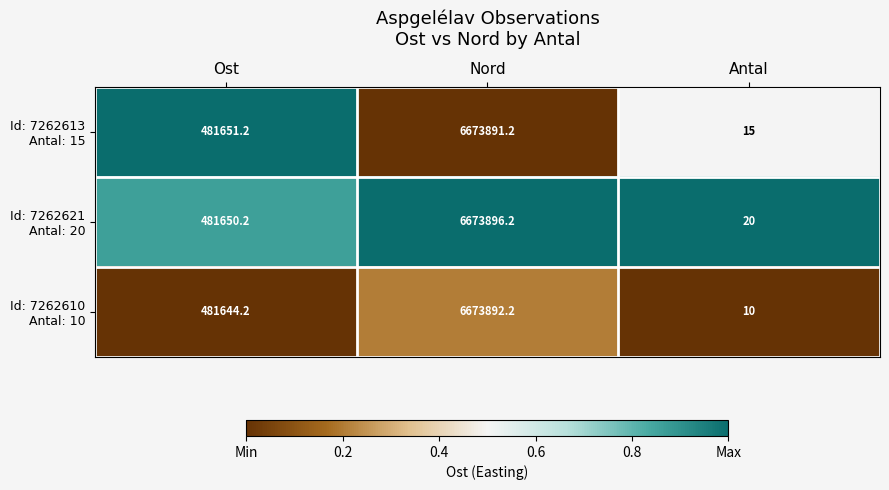

What is the difference between the highest and lowest values at Antal?

10.0